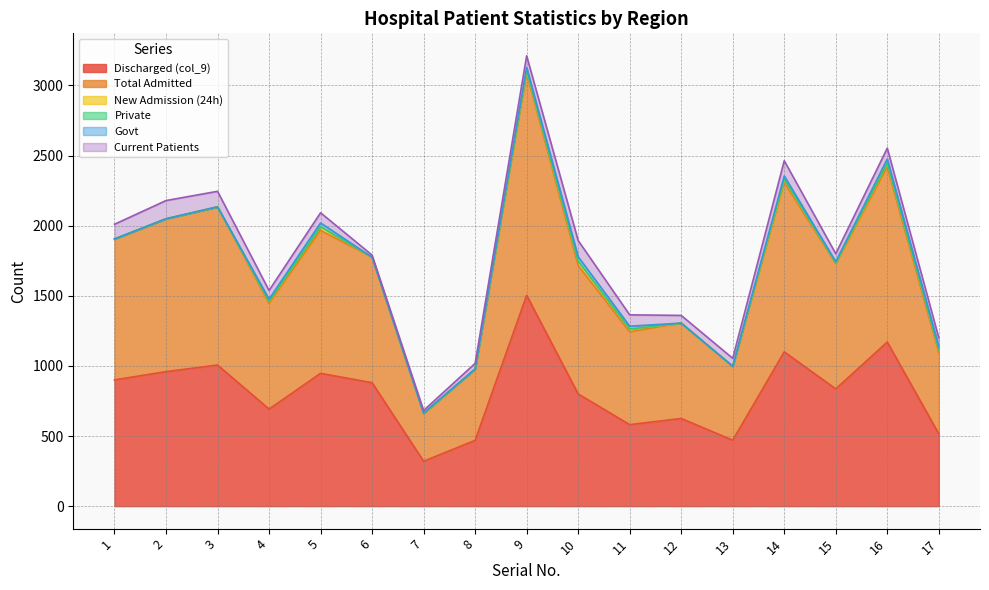

Reading left to right, extract all data points from this chart.

Discharged (col_9): 1=900	2=959	3=1006	4=692	5=947	6=880	7=320	8=469	9=1503	10=800	11=581	12=625	13=470	14=1100	15=836	16=1170	17=515
Total Admitted: 1=1005	2=1090	3=1128	4=754	5=1020	6=895	7=338	8=509	9=1587	10=916	11=662	12=680	13=527	14=1210	15=893	16=1249	17=579
New Admission (24h): 1=0	2=0	3=0	4=15	5=26	6=0	7=3	8=0	9=19	10=31	11=20	12=0	13=0	14=21	15=7	16=28	17=22
Private: 1=0	2=0	3=0	4=0	5=0	6=0	7=0	8=0	9=0	10=0	11=0	12=0	13=0	14=2	15=0	16=0	17=0
Govt: 1=0	2=0	3=0	4=15	5=26	6=0	7=3	8=0	9=19	10=31	11=20	12=0	13=0	14=21	15=7	16=28	17=22
Current Patients: 1=105	2=130	3=111	4=62	5=73	6=15	7=18	8=40	9=83	10=116	11=81	12=55	13=57	14=109	15=57	16=78	17=62